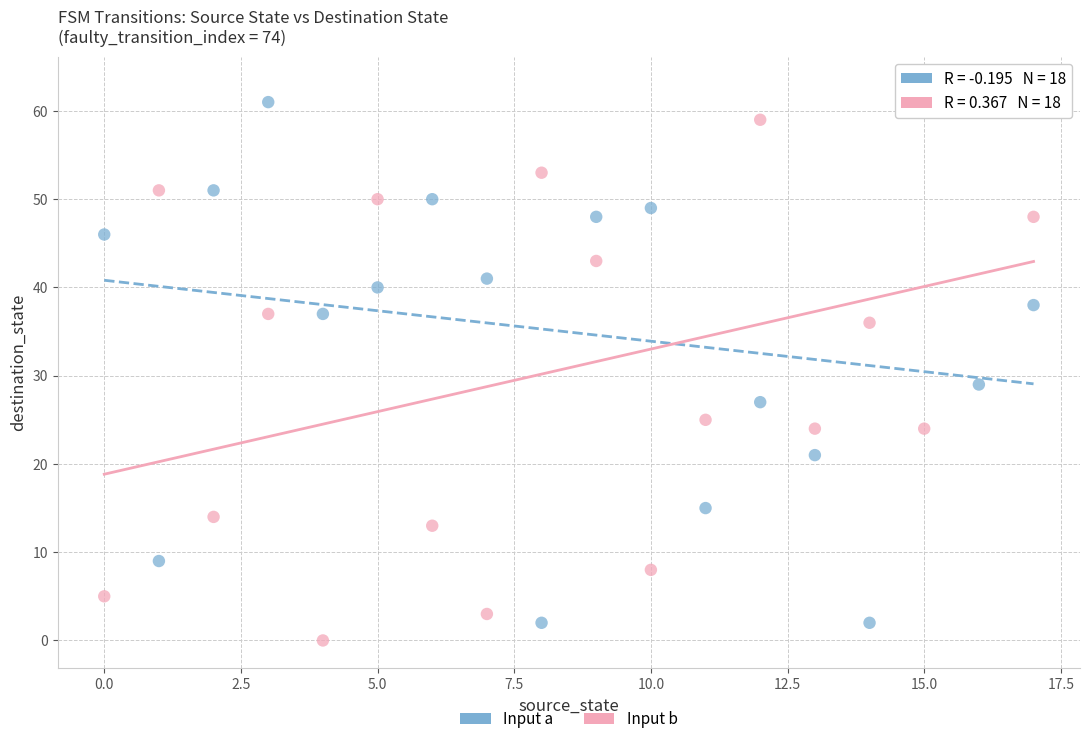

Across all series, what Y value is closest to 31?

29